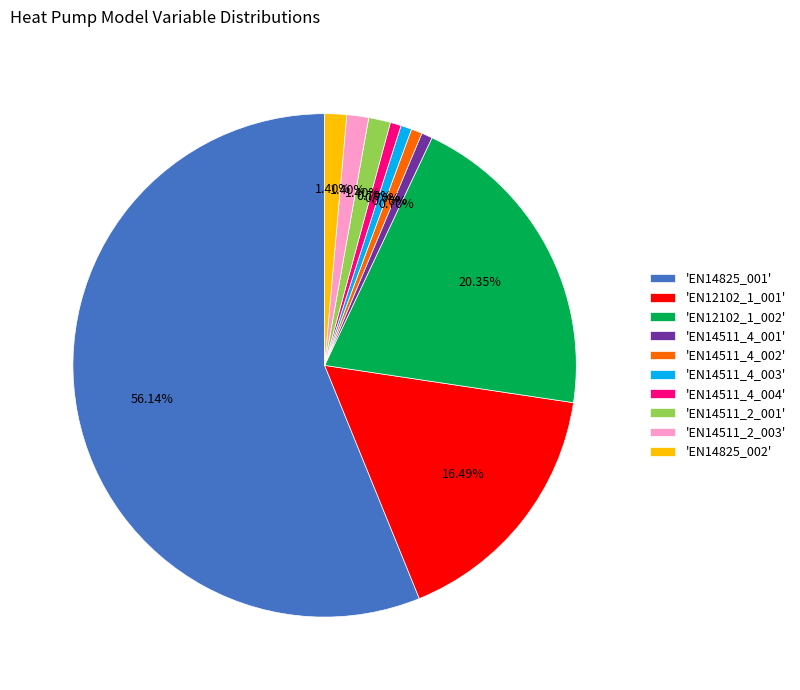

Approximately how many times larger is the value at 'EN14511_2_001' compared to 'EN14511_2_003'?

1.0